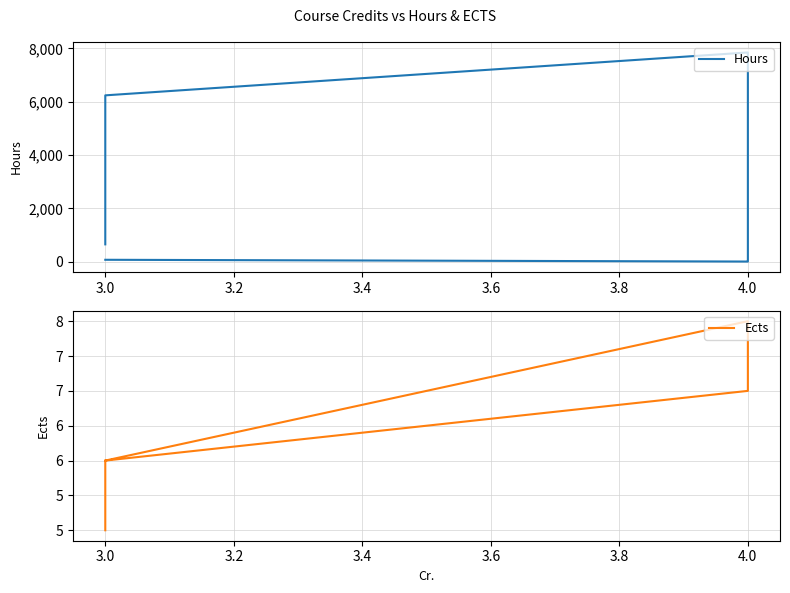

What is the sum of the Ects values at 3.6 and 3.4?

15